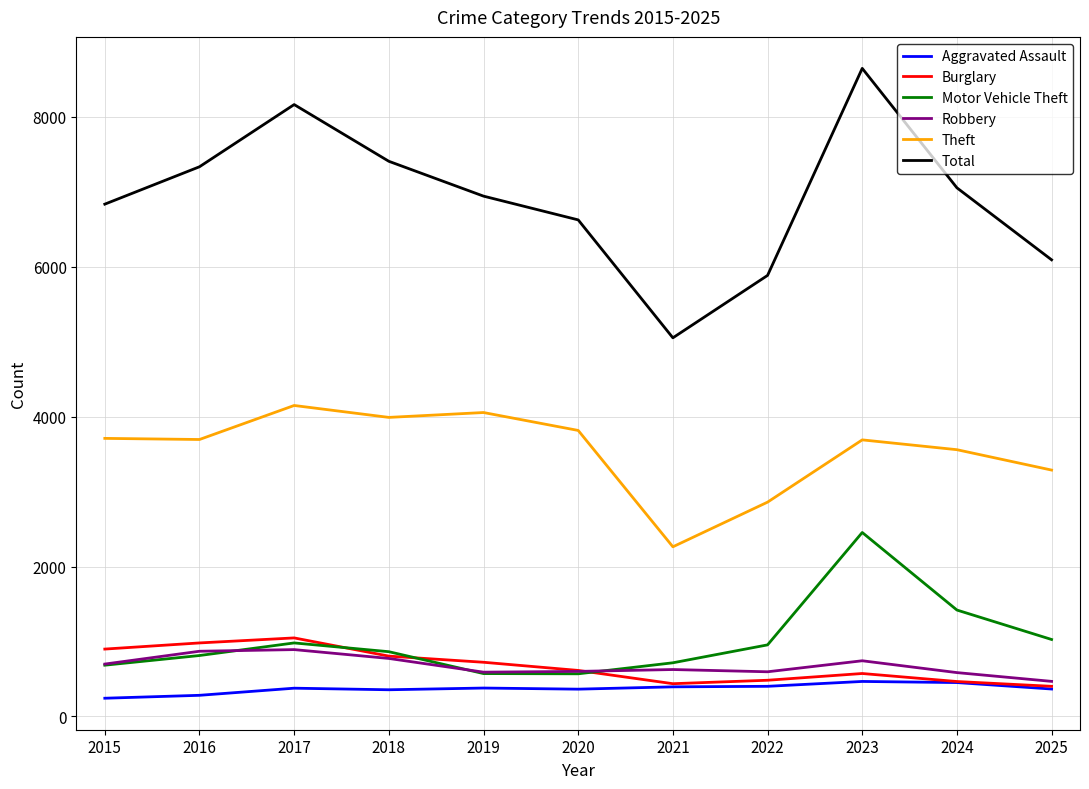

Which series has the largest total across all categories?

Total